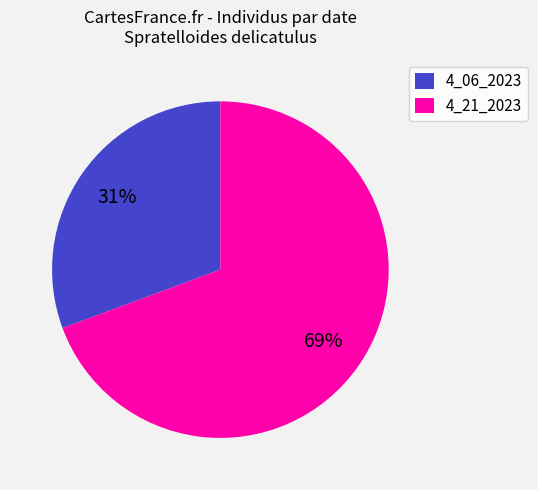

Does 4_21_2023 represent more than half of the total?

Yes